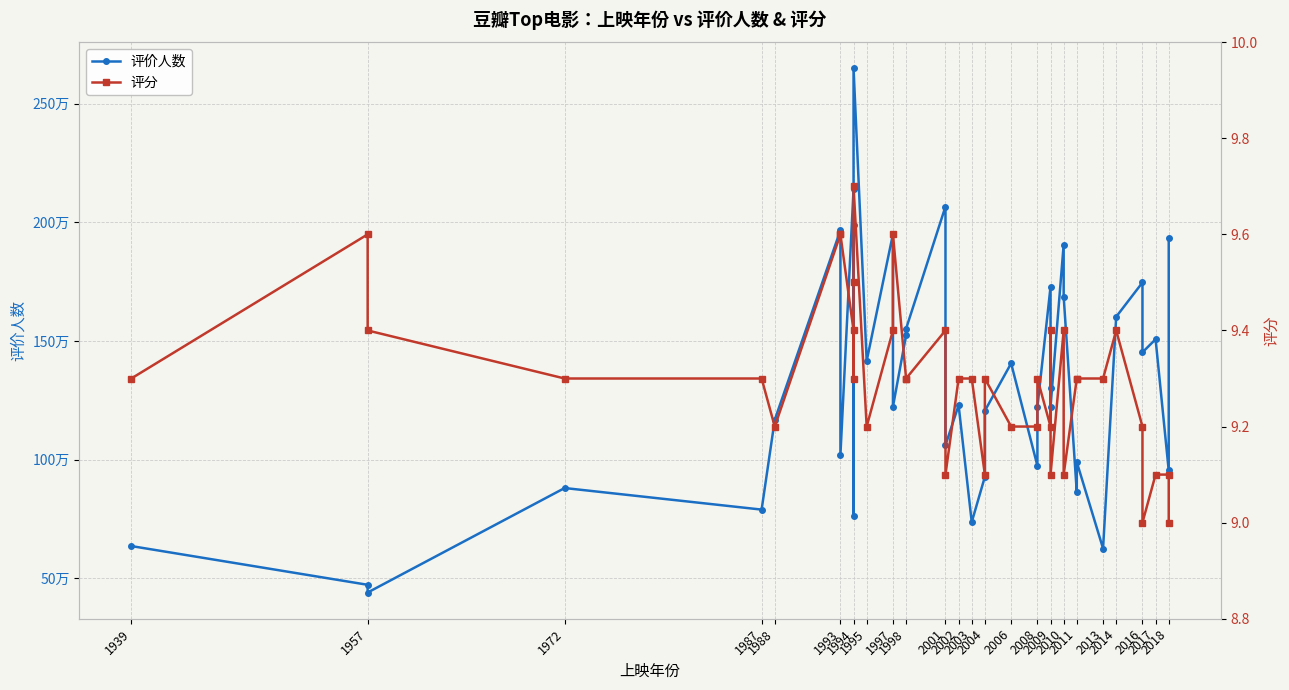

Does the chart have visible grid lines?

Yes